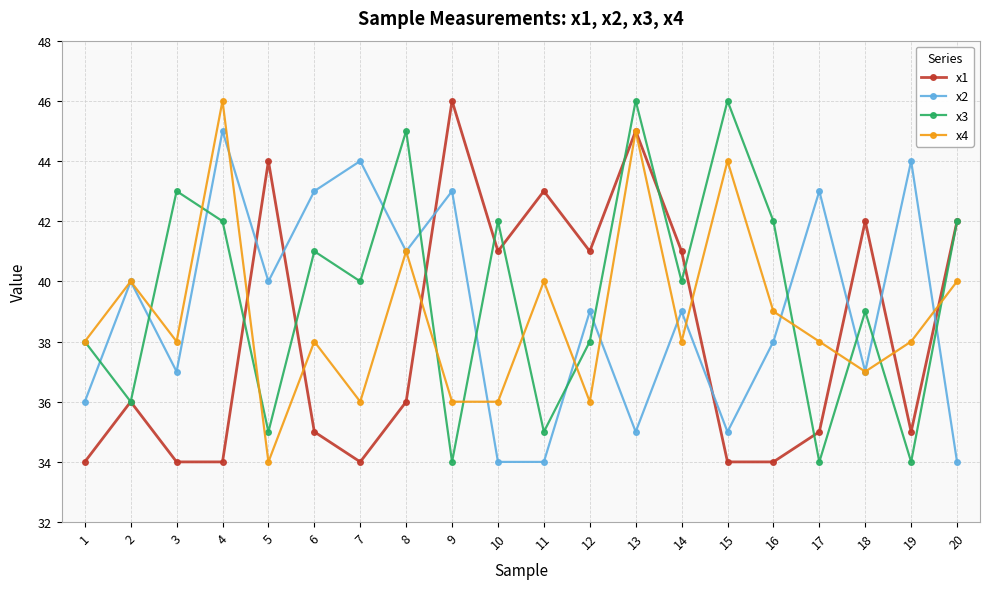

What is the value of the x2 point at the 19th from the left?

44